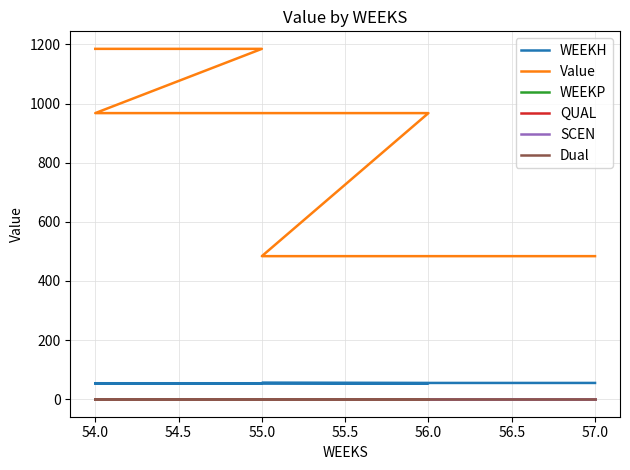

The WEEKP series shows 0.0 at 55.0. True or false?

True